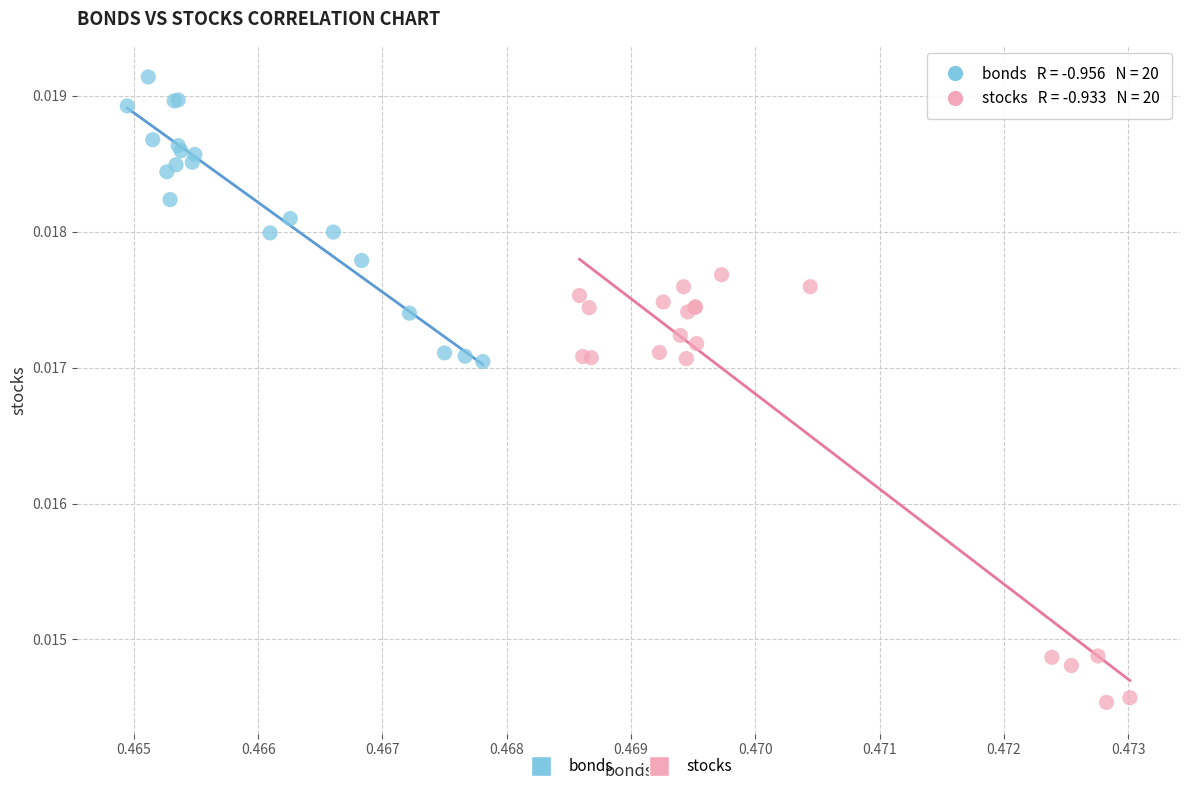

Which series reaches the minimum Y coordinate?

stocks